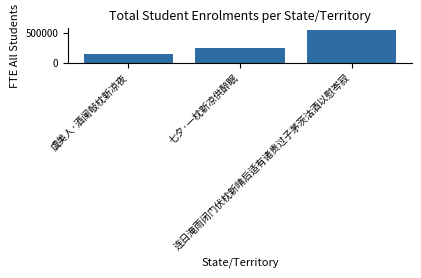

What position from the left is 虞美人·酒阑敧枕新凉夜?

1